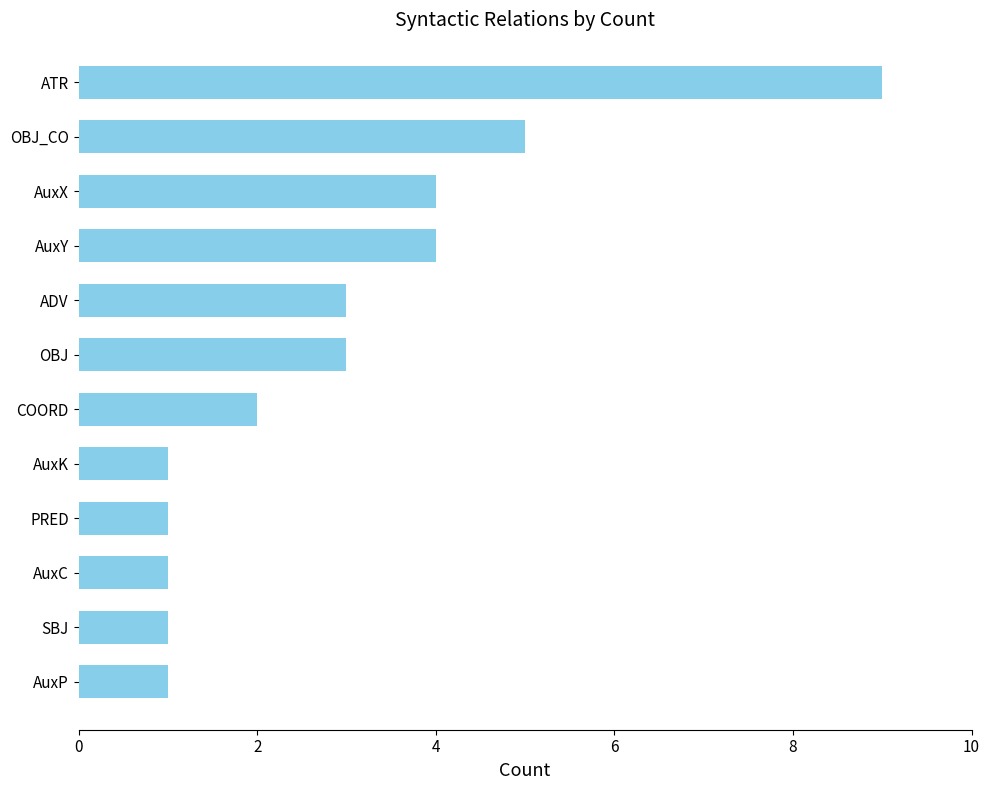

Reading bottom to top, transcribe all the data shown in this chart.

1	1	1	1	1	2	3	3	4	4	5	9